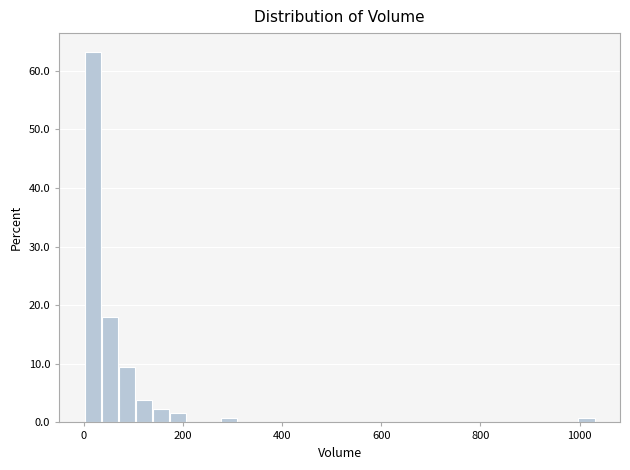

Read against the x-axis, roughly where is the centre of the tallest bar?

20